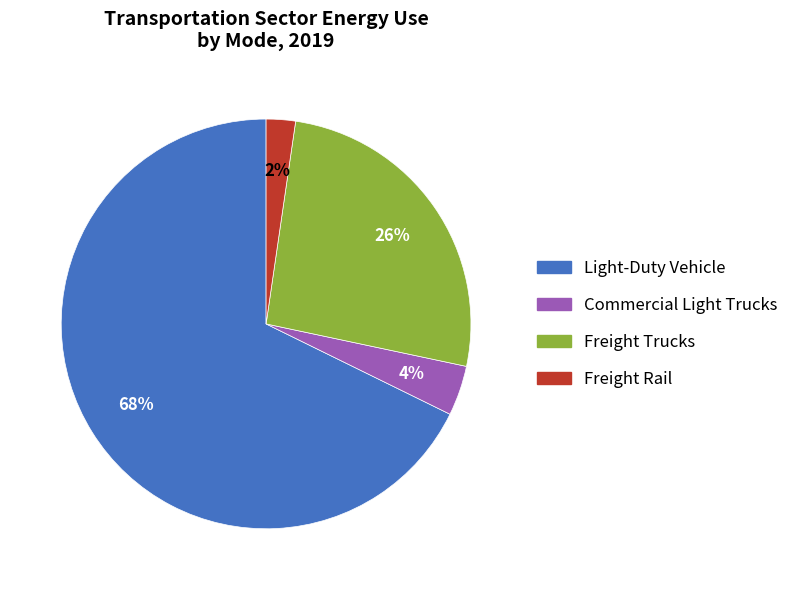

The Light-Duty Vehicle slice represents 68% of the pie. True or false?

True